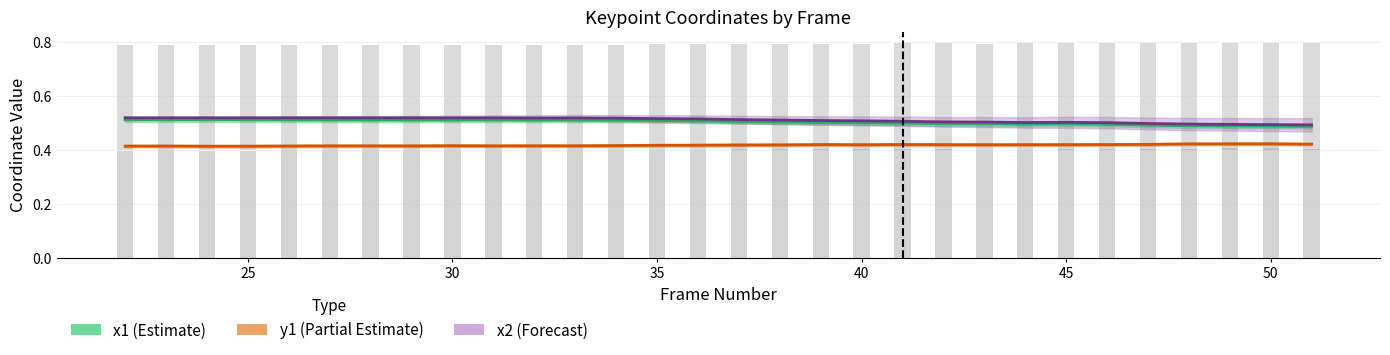

Are the bars grouped side by side (vs. stacked)?

Yes